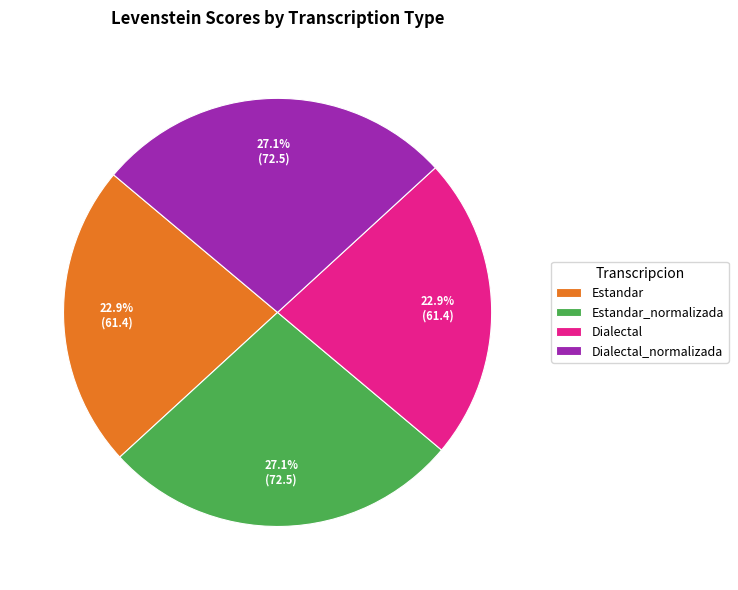

Is there any slice that represents more than half of the pie?

No